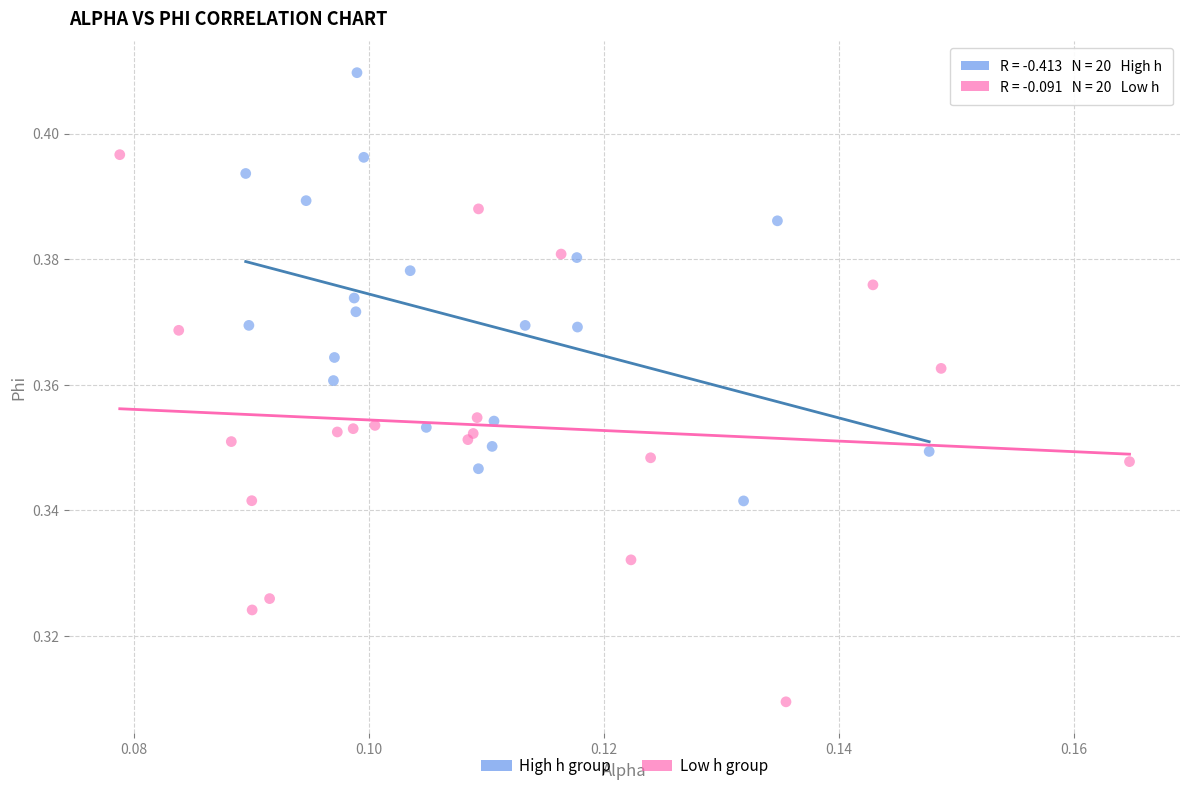

Which series contains the highest Y value?

High h group